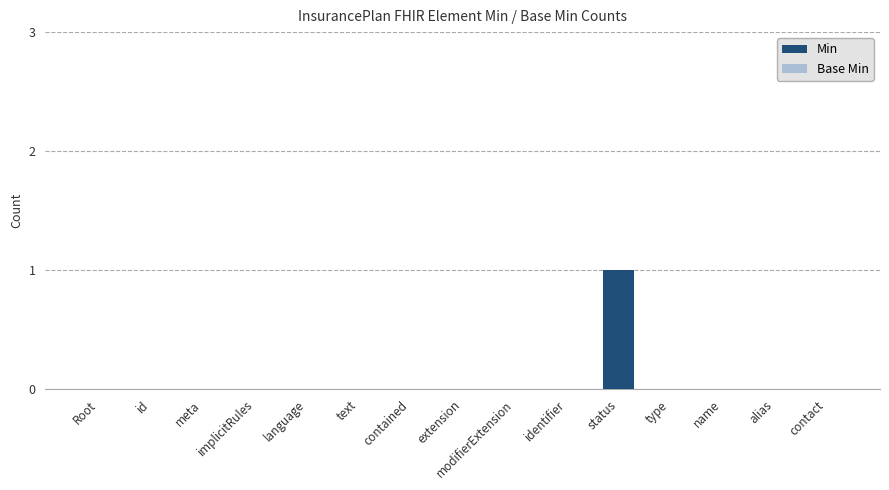

Which category has the highest value across all series?

status